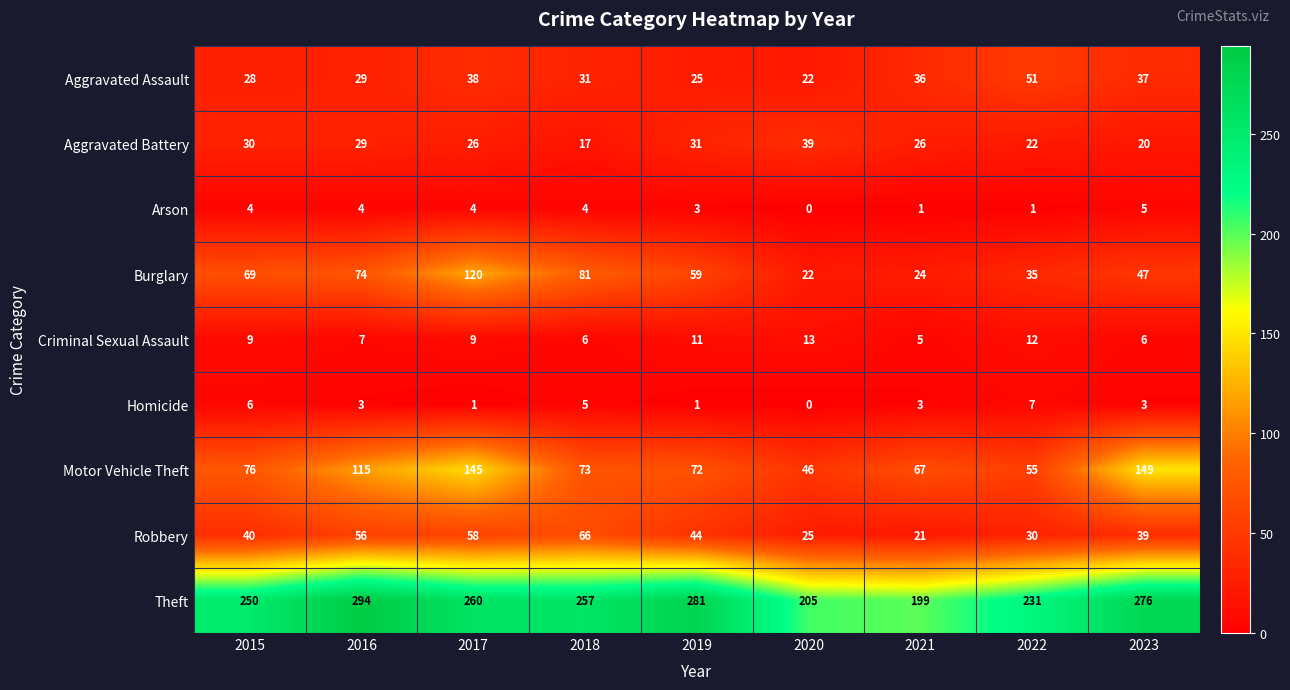

At 2019, list the series in order from smallest to largest.

Homicide, Arson, Criminal Sexual Assault, Aggravated Assault, Aggravated Battery, Robbery, Burglary, Motor Vehicle Theft, Theft